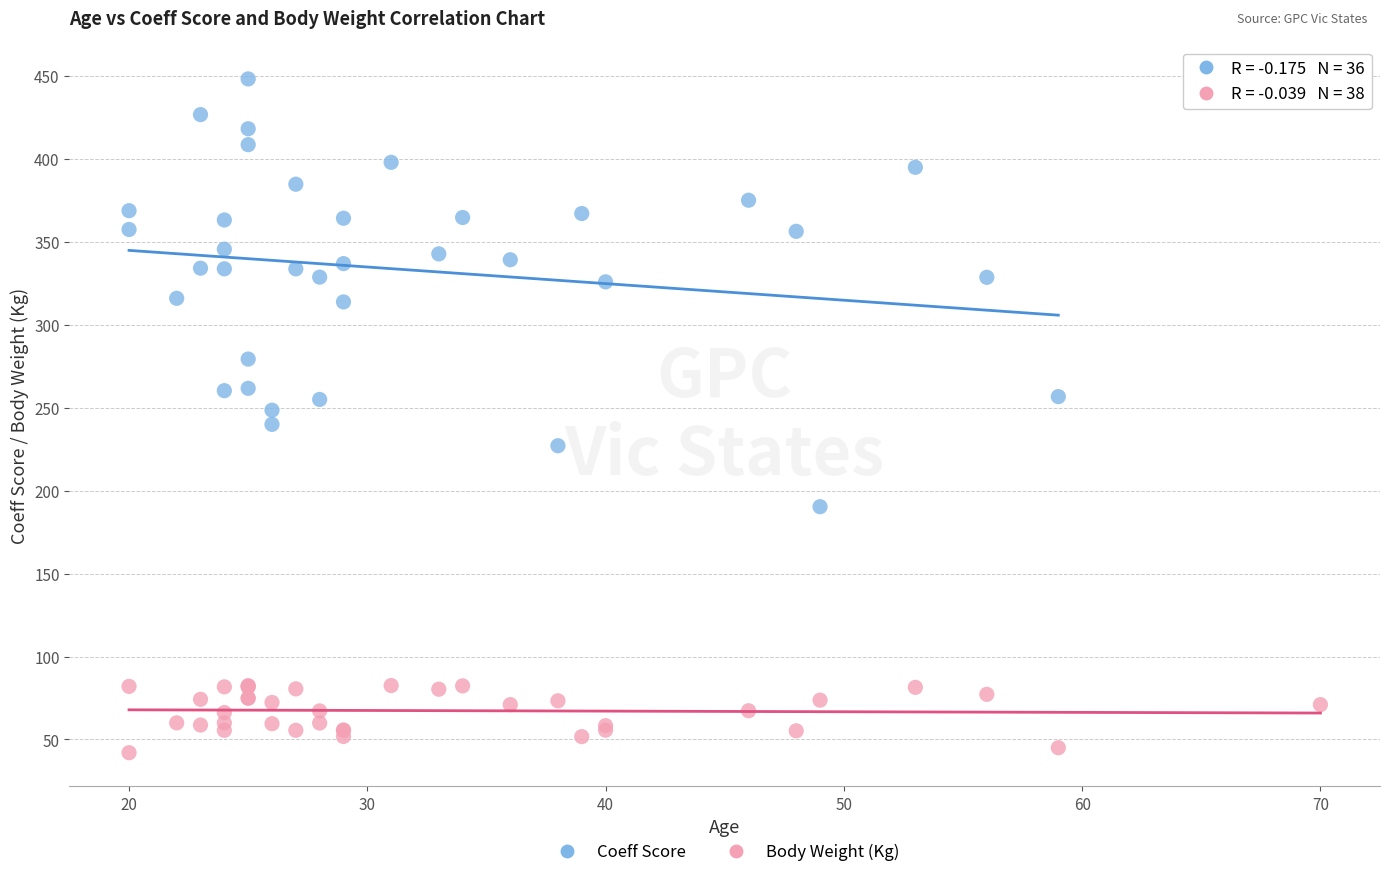

Which series contains the lowest Y value?

Body Weight (Kg)